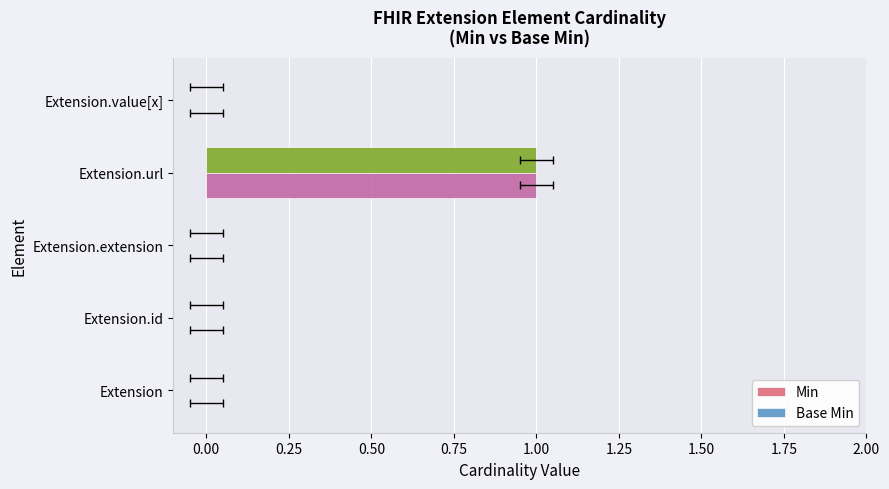

Reading left to right, transcribe all the data shown in this chart.

Min: 0	0	0	1	0
Base Min: 0	0	0	1	0